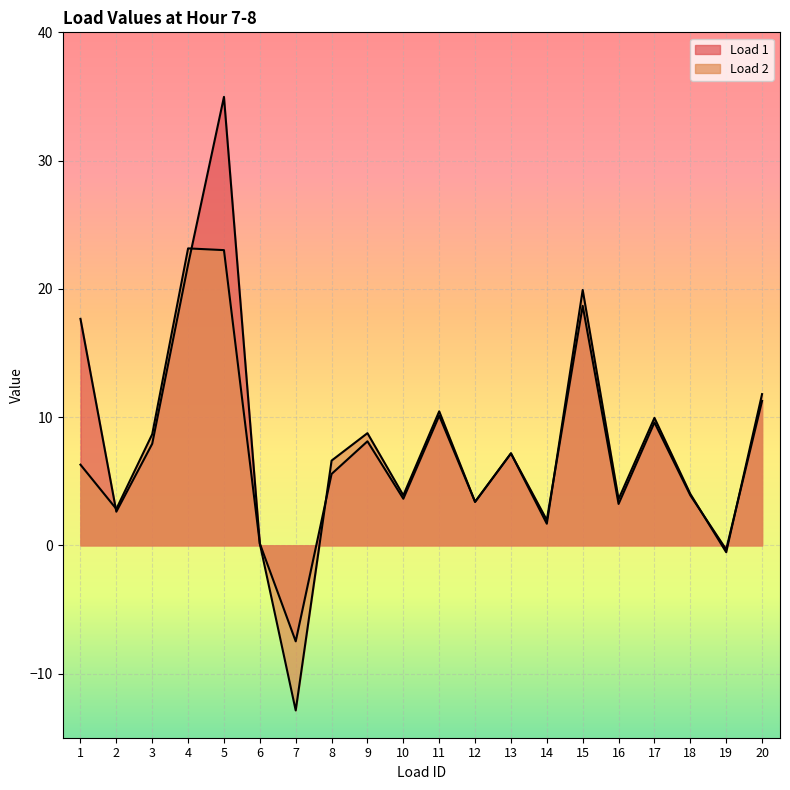

What are all the series names shown in the legend?

Load 1, Load 2